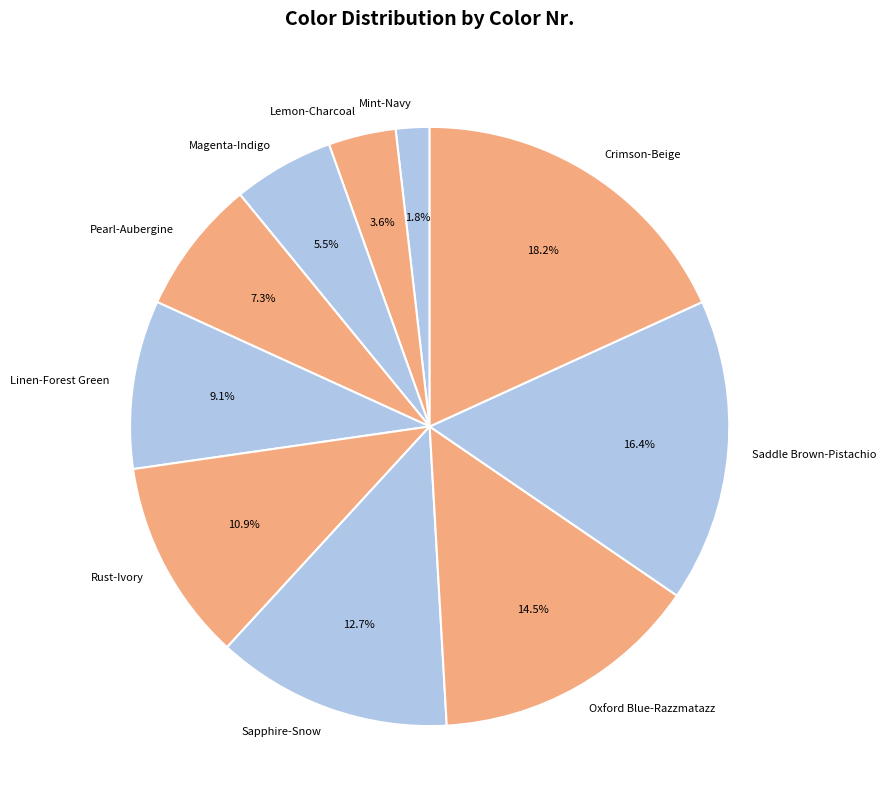

The Sapphire-Snow slice represents 13% of the pie. True or false?

True